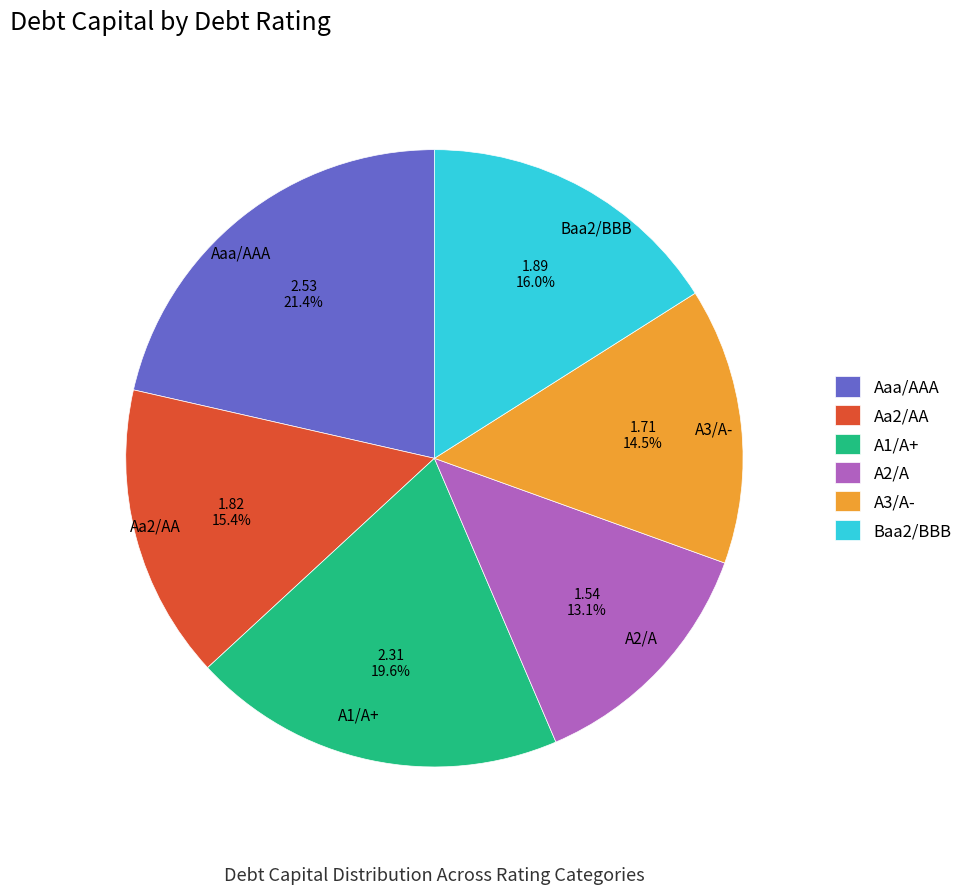

How many slices are in this pie chart?

6